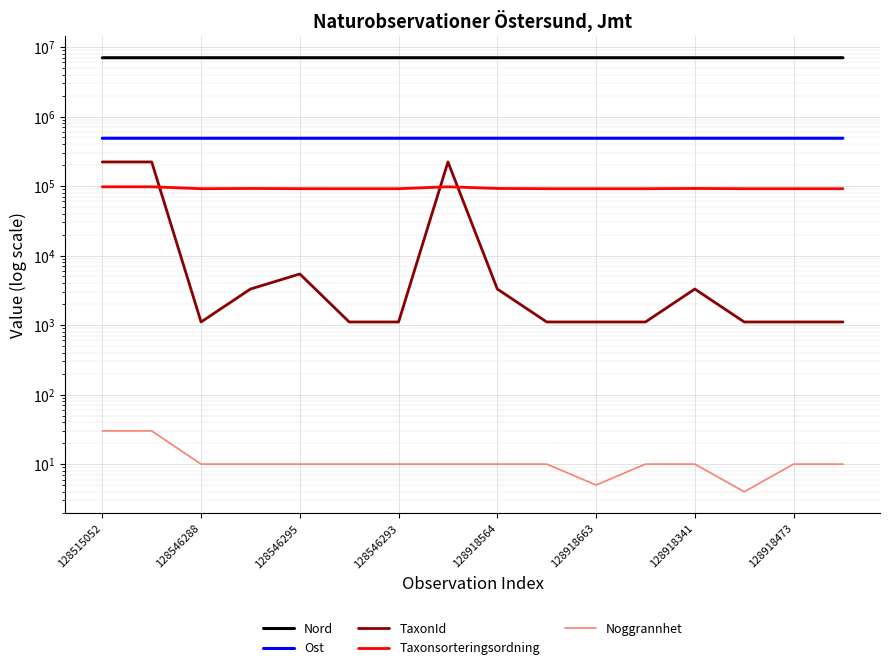

Which has a higher value, 8 or 128546293?

128546293